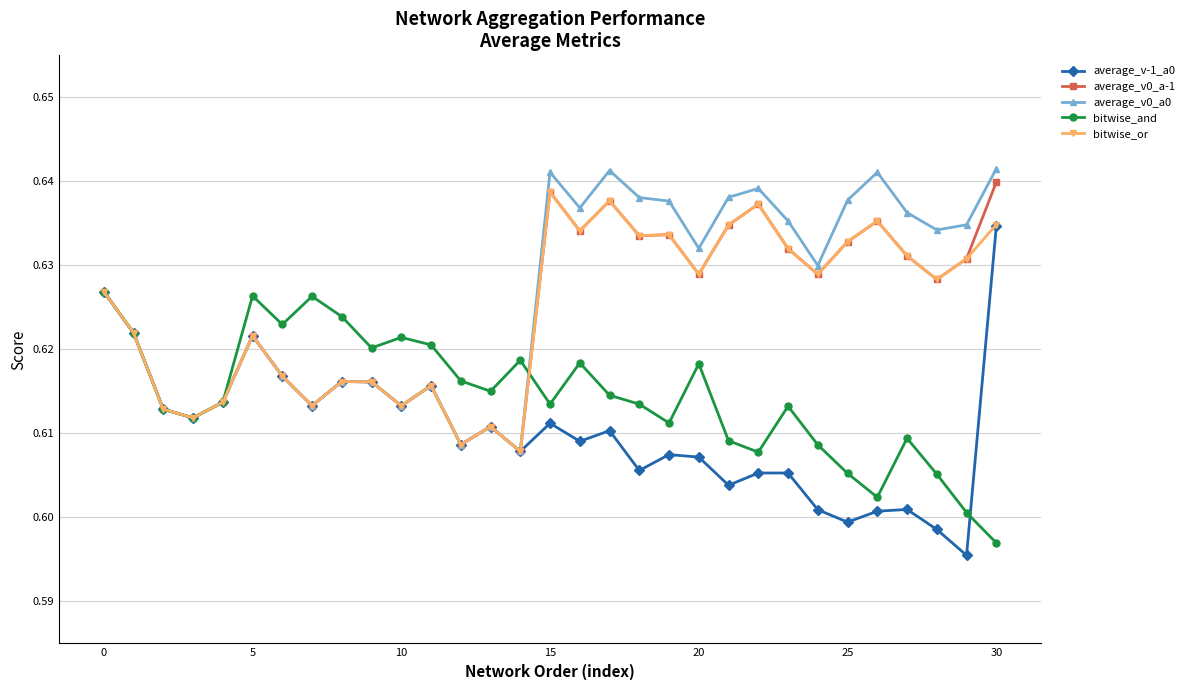

At how many categories does at least one series exceed 0?

31